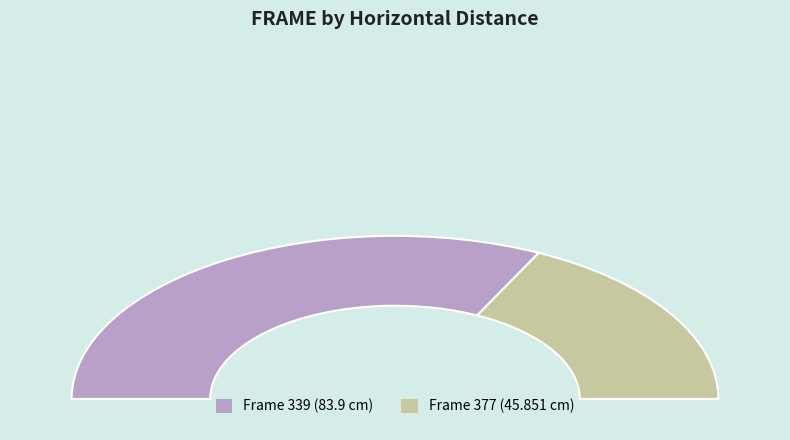

Does 377 account for over 50% of the chart?

No